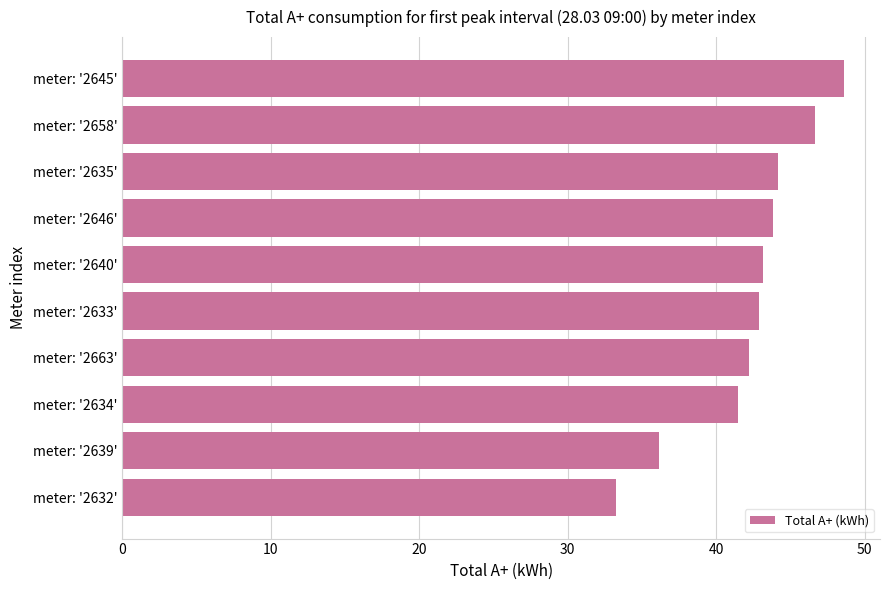

What is the sum of all values?

422.3